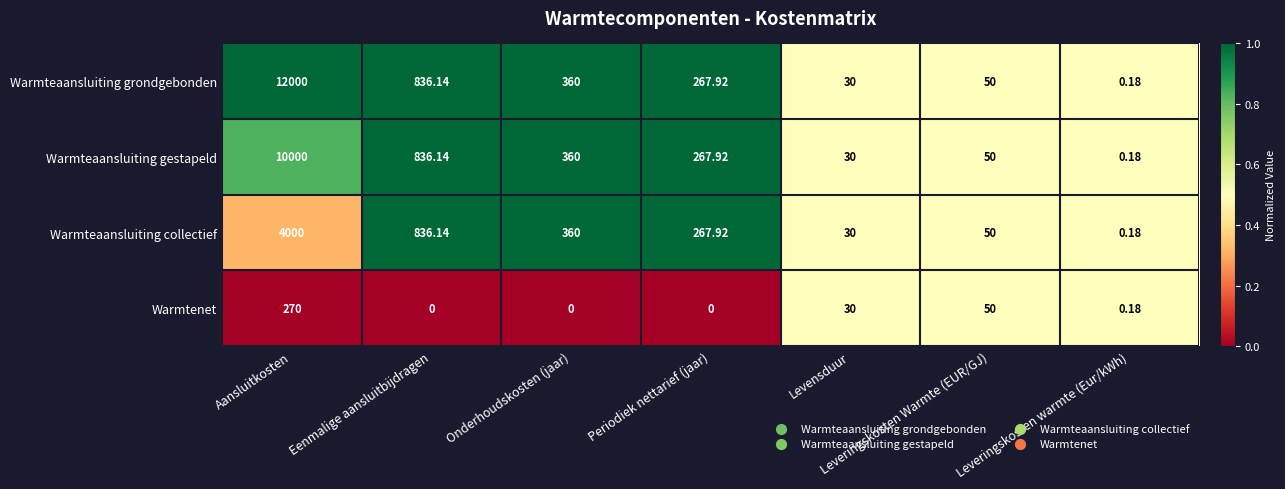

Where is Warmtenet nearest to the value 135?

Leveringskosten Warmte (EUR/GJ)